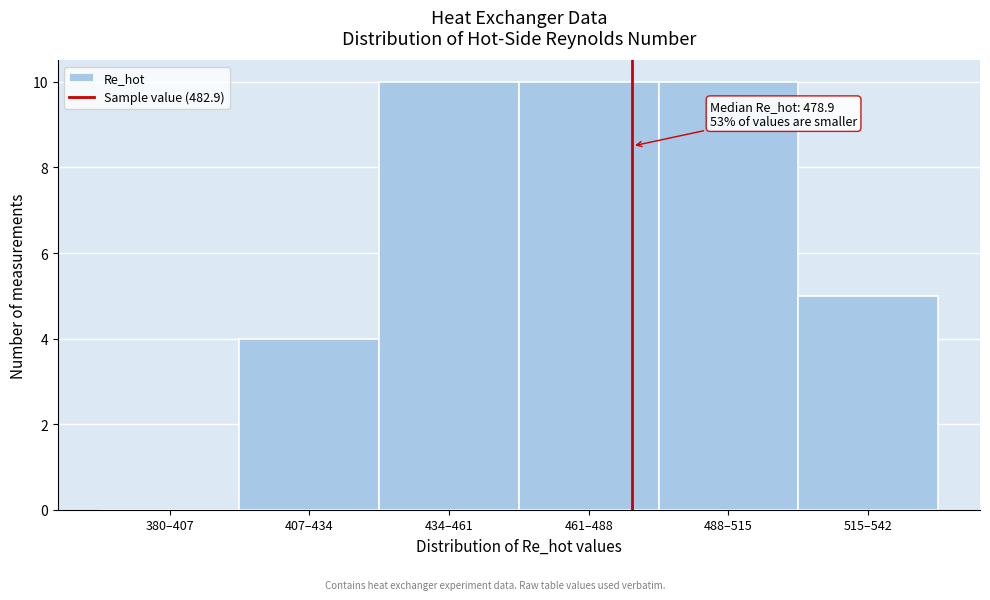

Reading left to right, extract all data points from this chart.

380–407=0	407–434=4	434–461=10	461–488=10	488–515=10	515–542=5